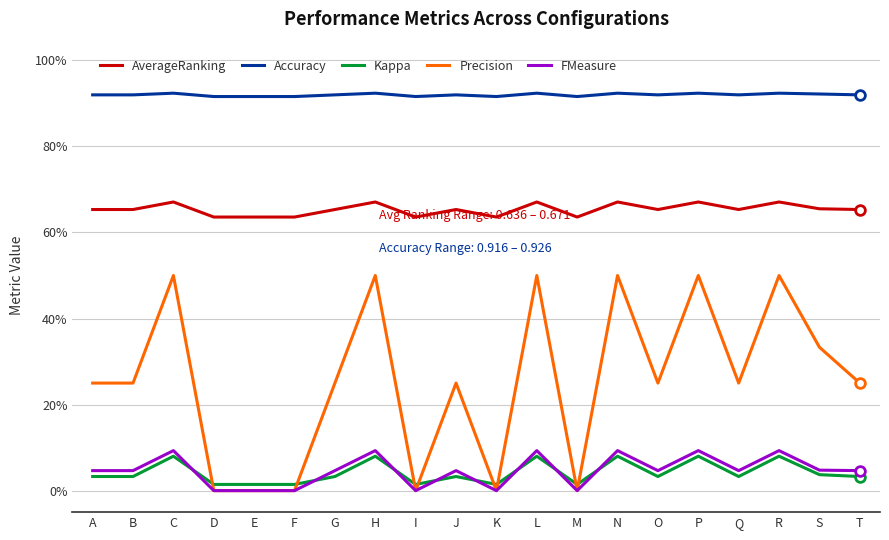

What are all the series names shown in the legend?

AverageRanking, Accuracy, Kappa, Precision, FMeasure